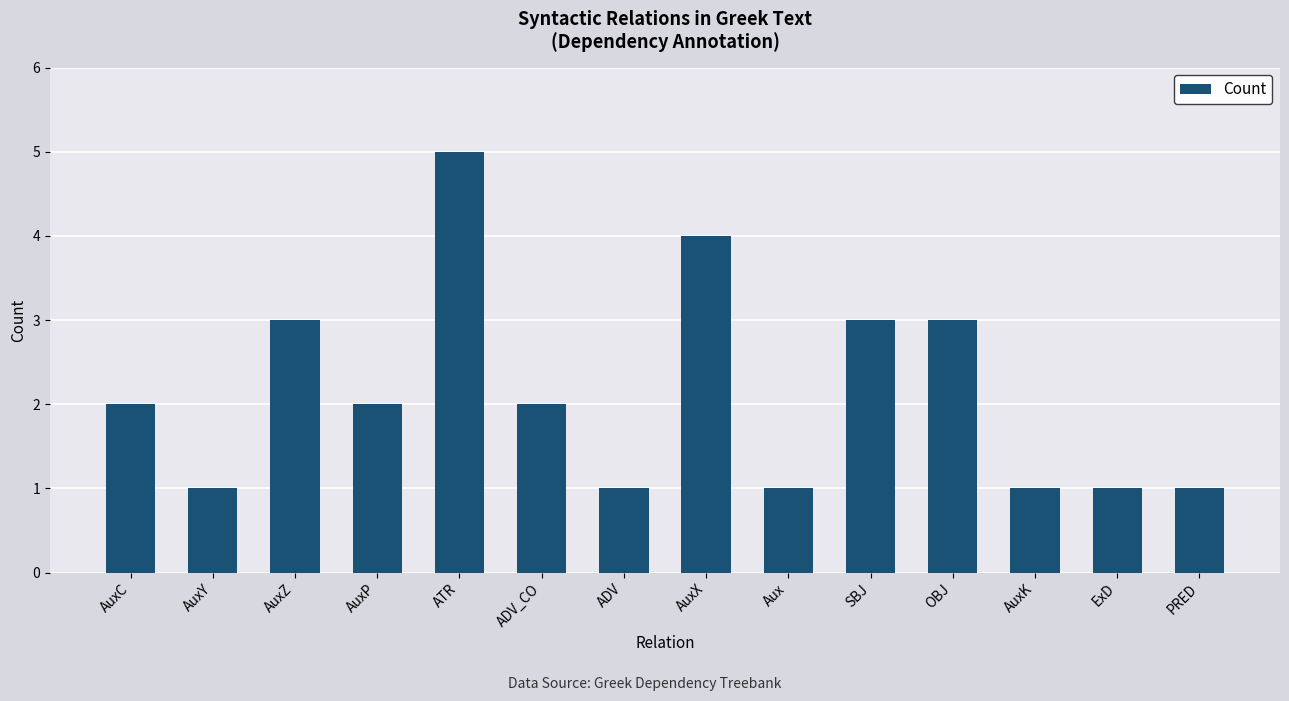

Which label corresponds to the largest value in the chart?

ATR